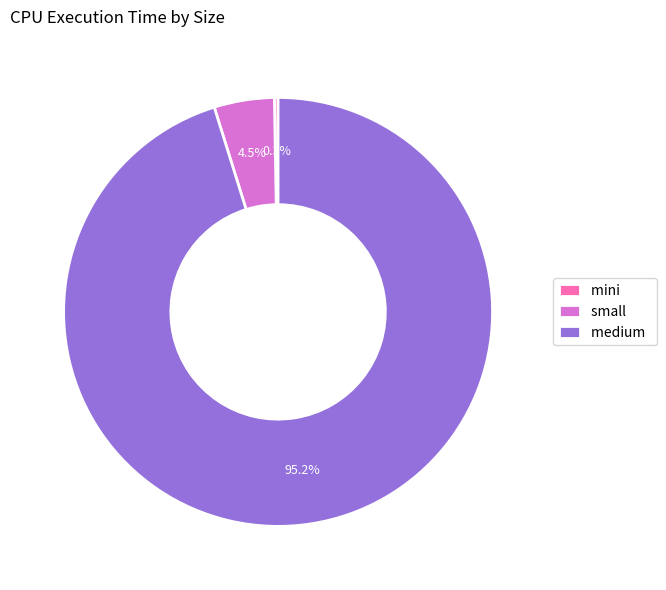

Which category has the biggest portion of the pie?

medium